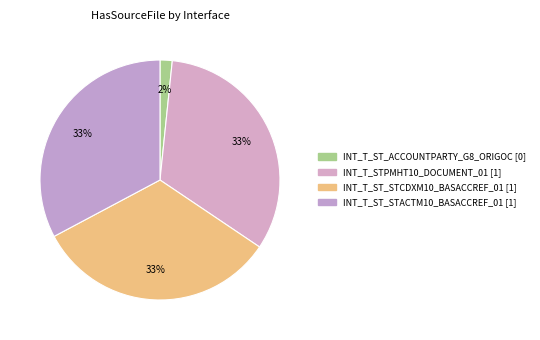

Which slice is the largest?

INT_T_STPMHT10_DOCUMENT_01